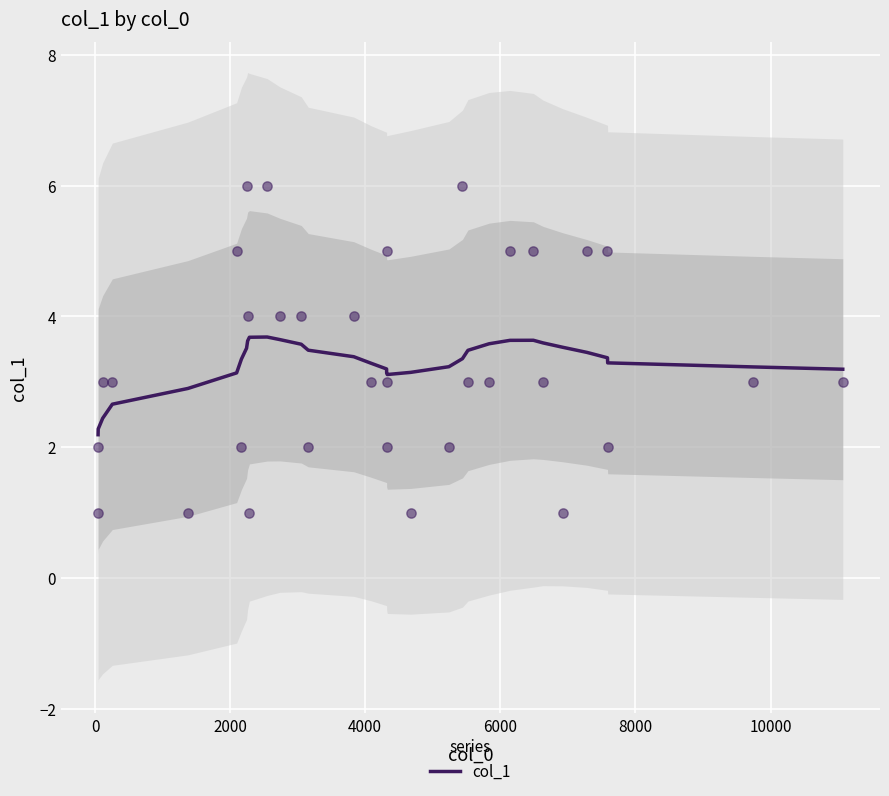

What is the highest value of the col_1 series?

3.7